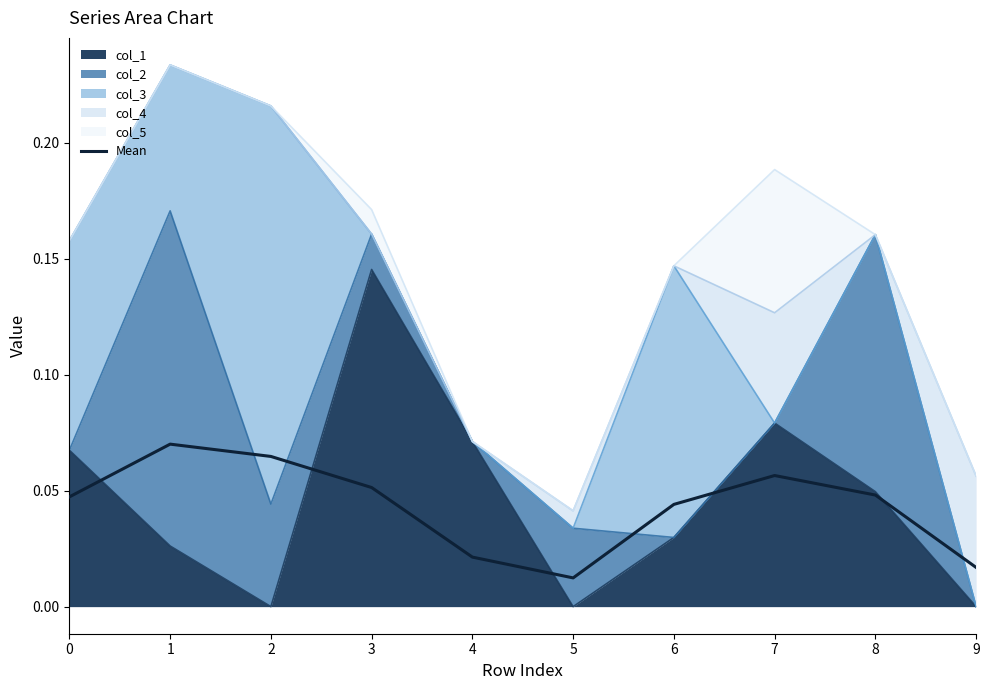

Reading right to left, transcribe all the data shown in this chart.

0.0	0.0	0.1	0.0	0.0	0.0	0.1	0.1	0.1	0.0